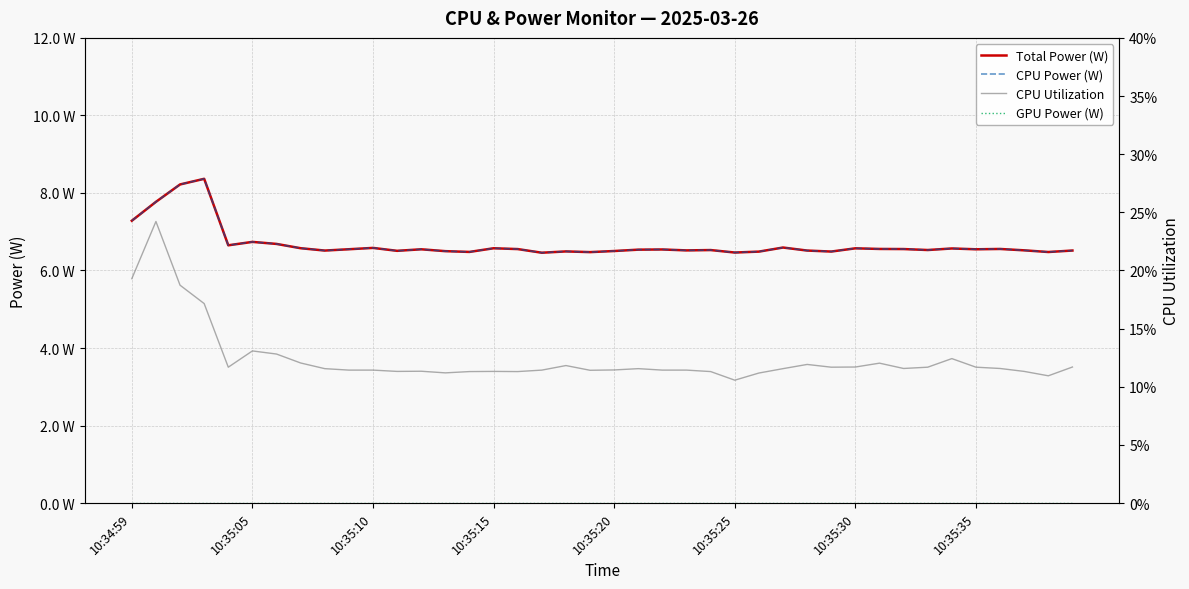

Is it true that CPU Utilization equals 0.1 at 27?

True